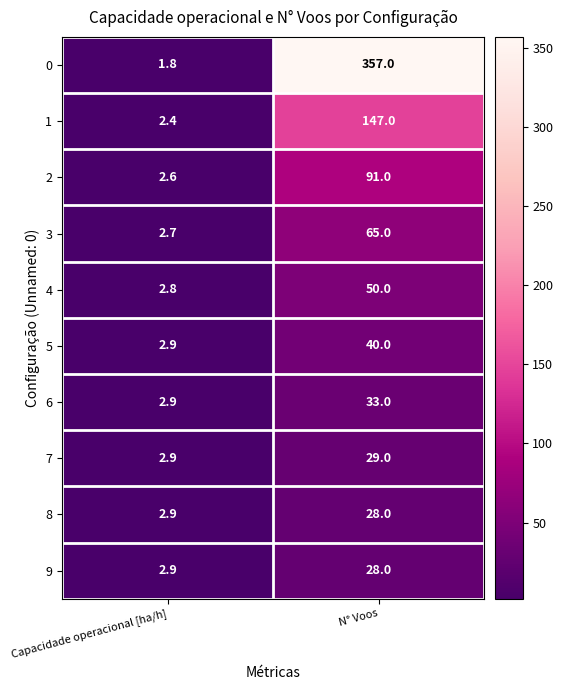

Reading left to right, extract all data points from this chart.

0: 1.8	357.0
1: 2.4	147.0
2: 2.6	91.0
3: 2.7	65.0
4: 2.8	50.0
5: 2.9	40.0
6: 2.9	33.0
7: 2.9	29.0
8: 2.9	28.0
9: 2.9	28.0